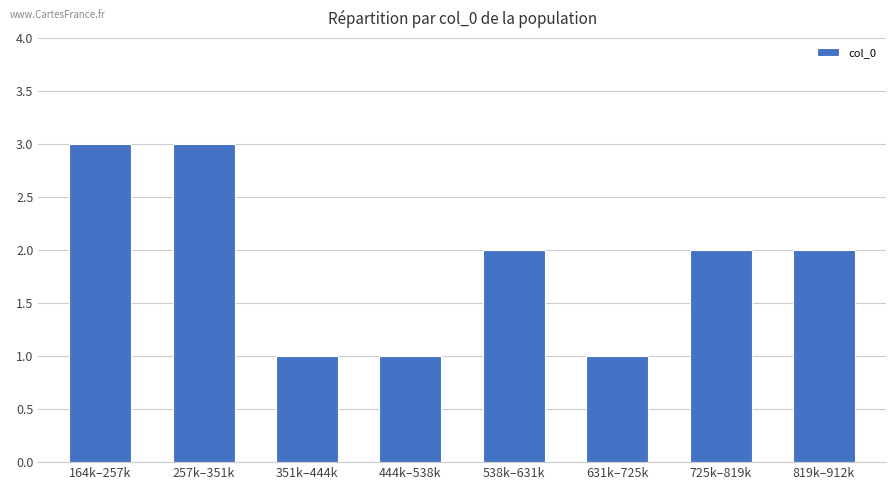

Count the number of data series in this chart.

1